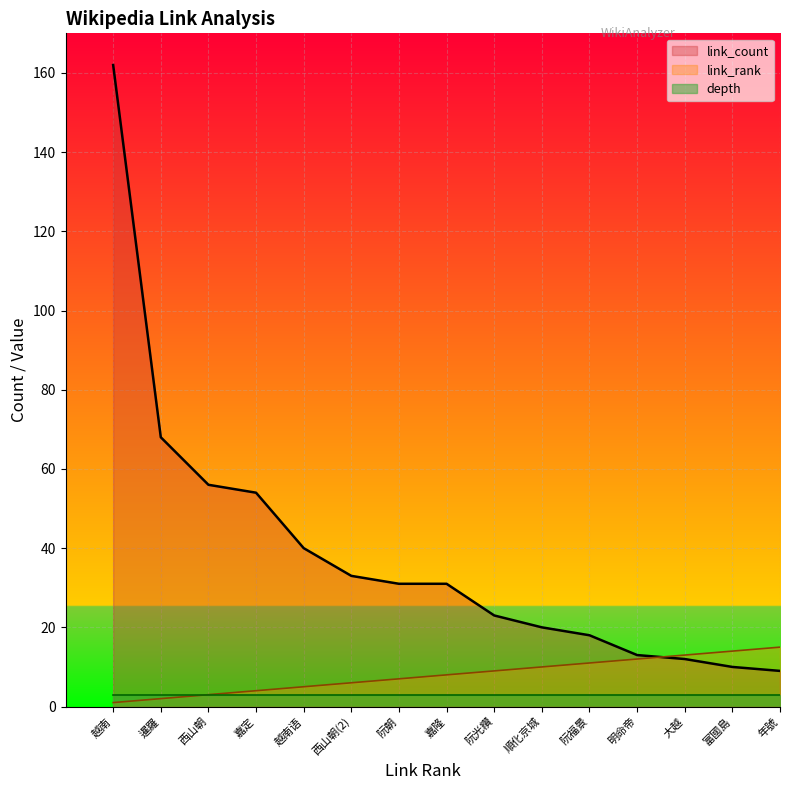

Rank the series at 阮福景 from highest to lowest value.

link_count, link_rank, depth